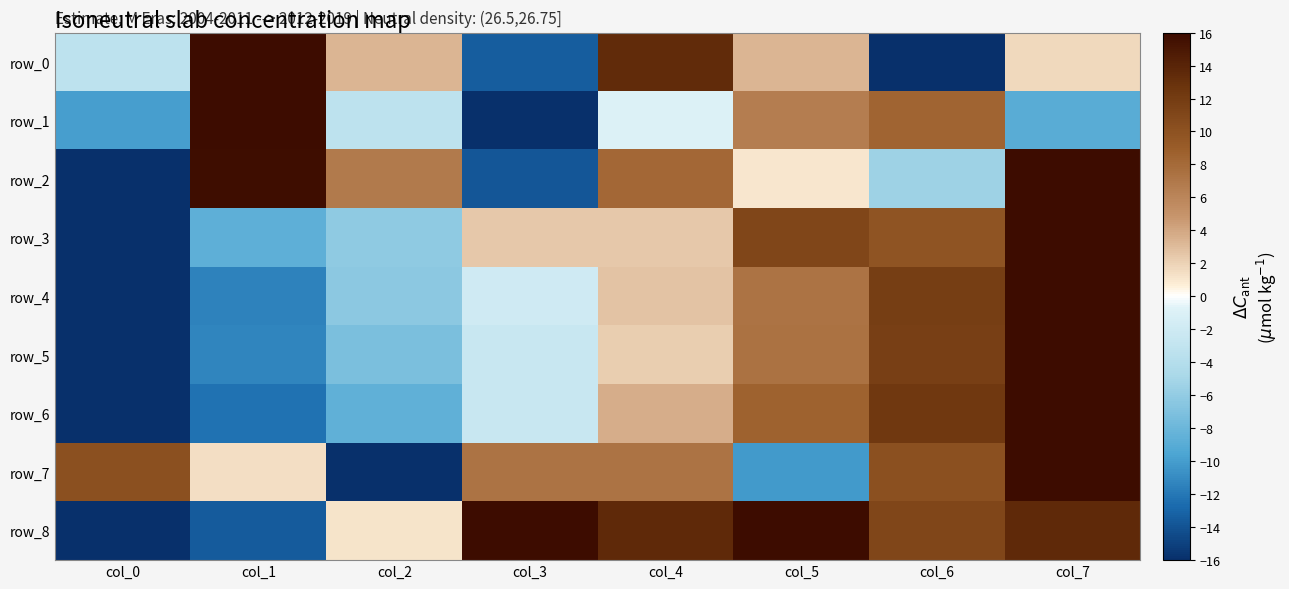

Which series has the largest range (max minus min)?

row_0